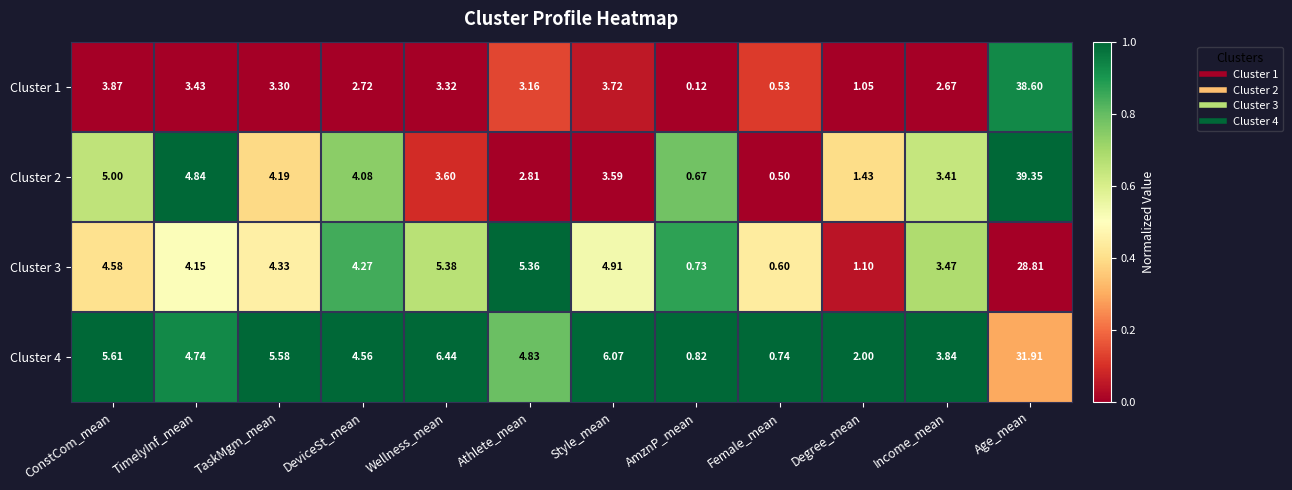

Which category has the lowest value in the Cluster 2 series?

Female_mean